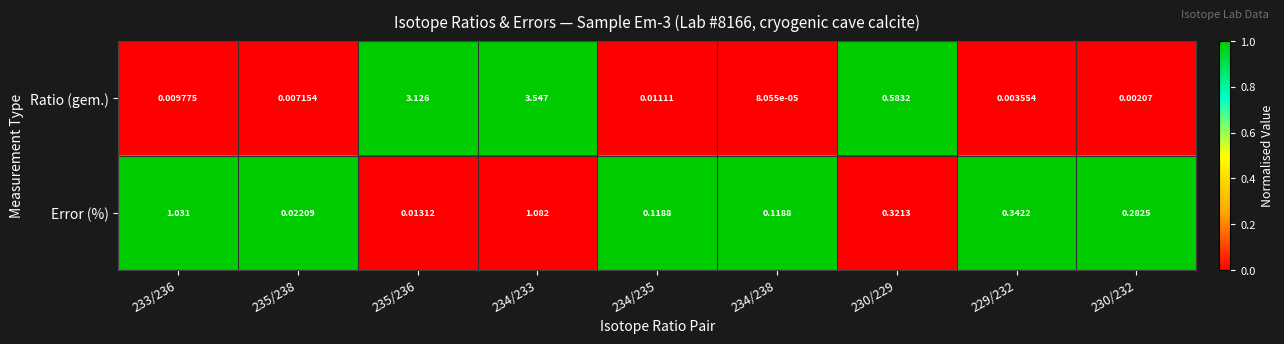

Between 233/236 and 235/236, which series saw the biggest shift?

Ratio (gem.)